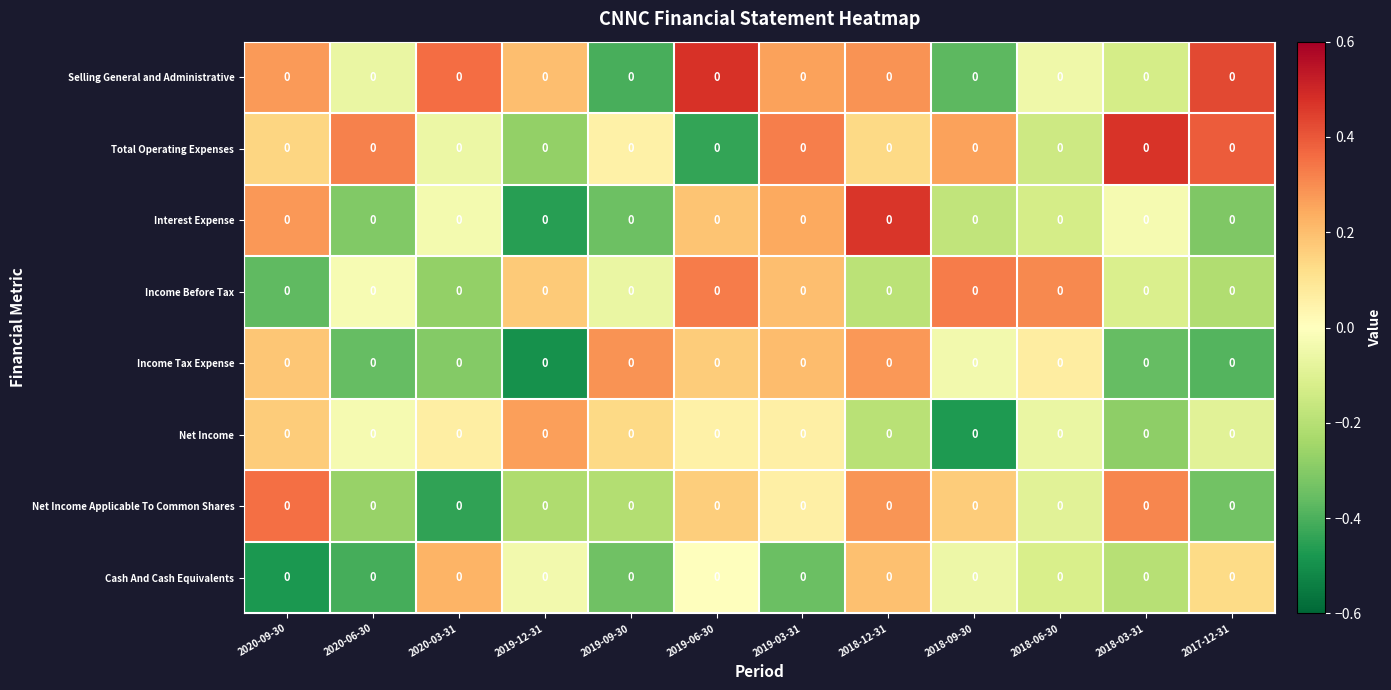

Is it true that Total Operating Expenses equals -0.1 at 2020-03-31?

True